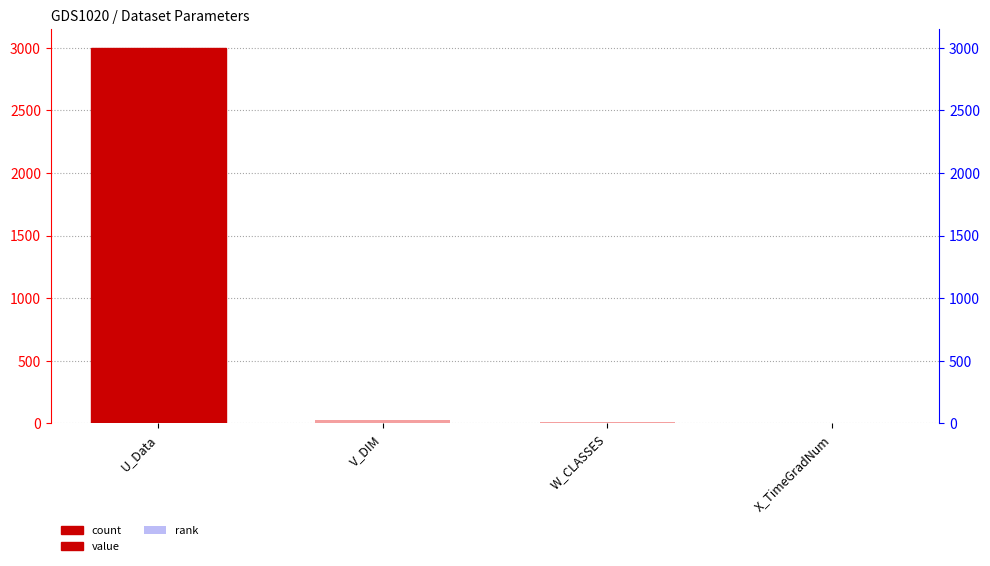

List the series in order of their peak value, highest first.

value, rank